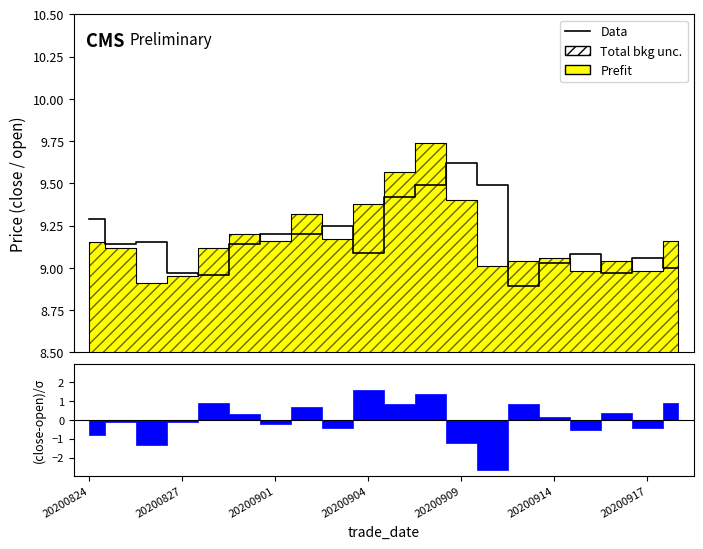

What value does the data have at 20200904?

9.1